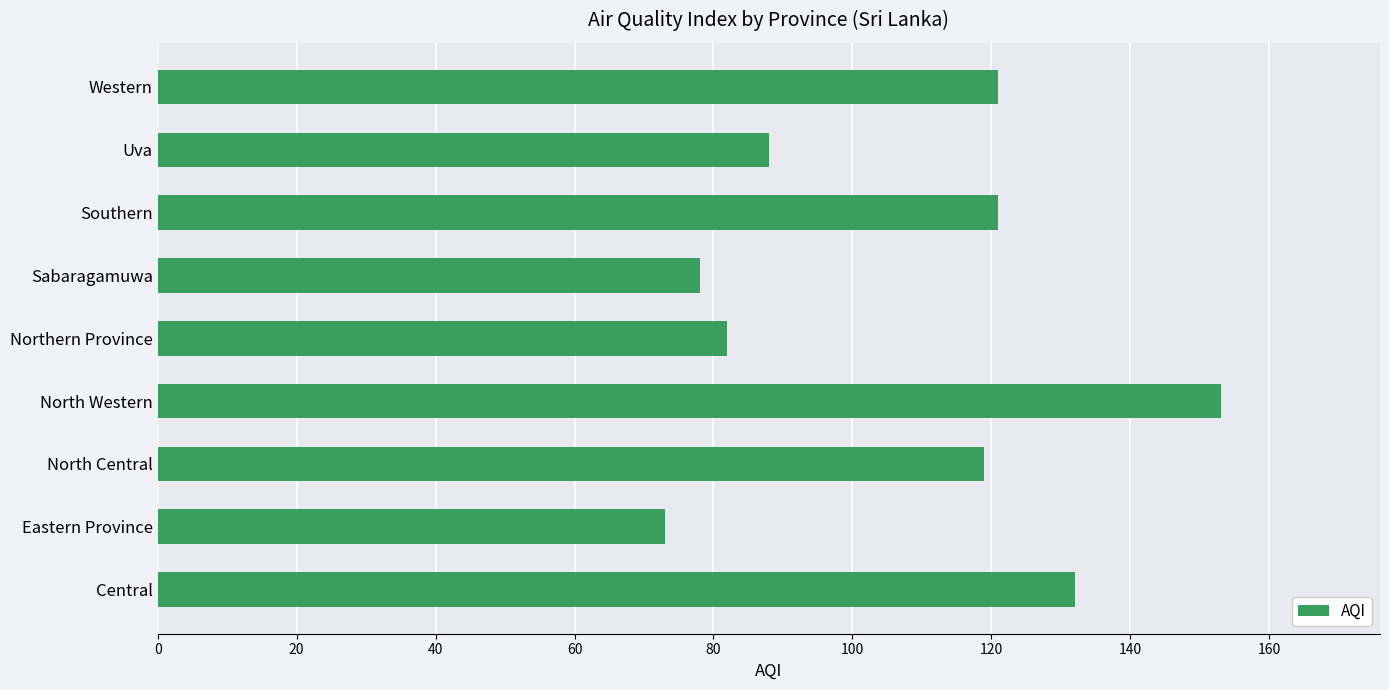

Between North Central and Uva, which is larger?

North Central